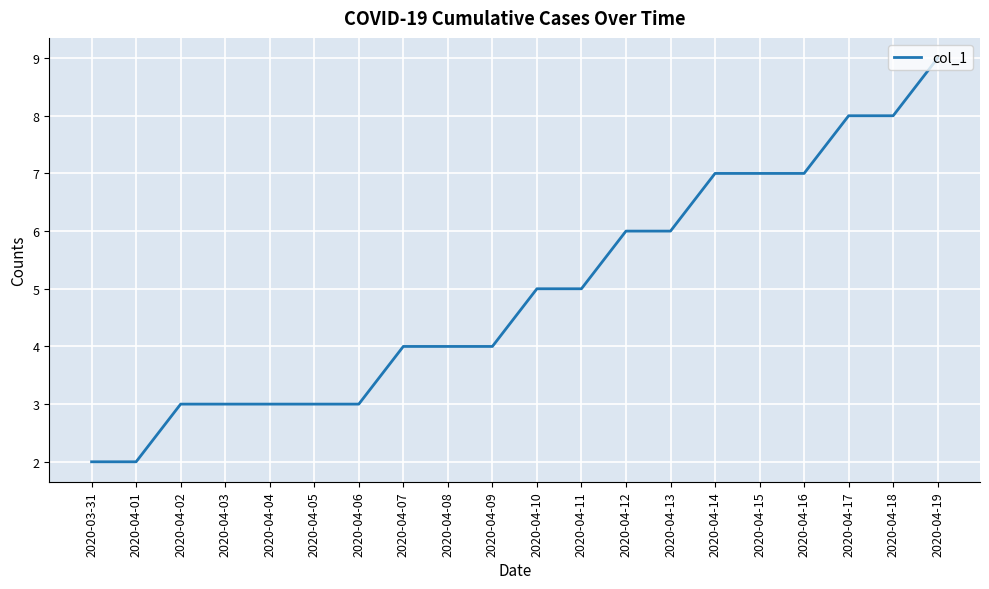

Does the chart display data point markers on the line(s)?

No